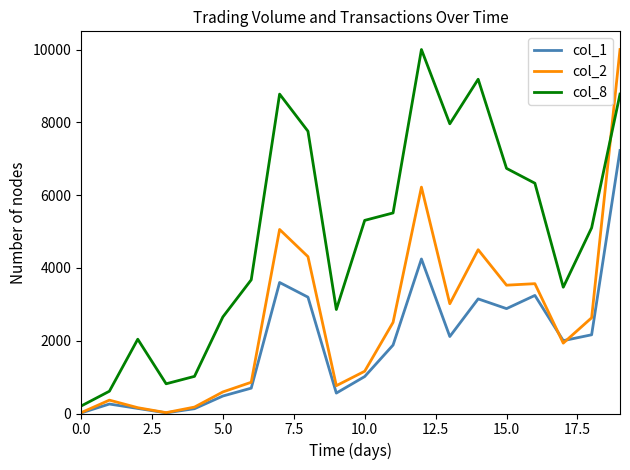

Which series has the largest total across all categories?

col_8